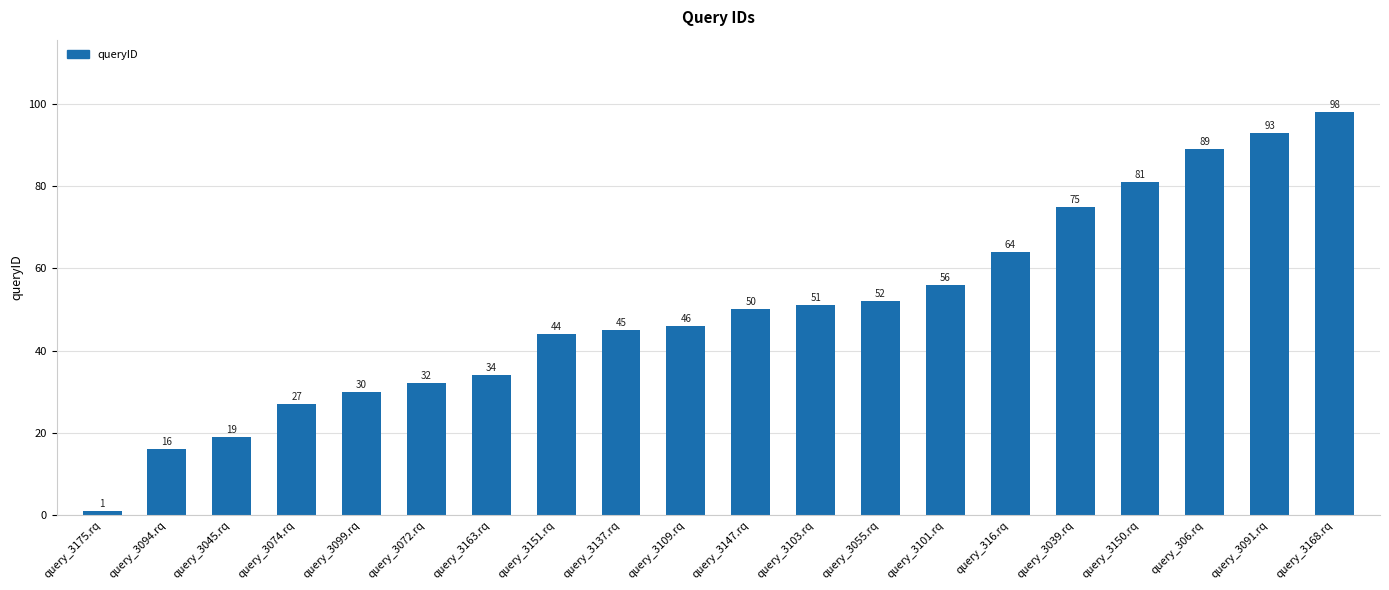

List the labels in order of value, largest first.

query_3168.rq, query_3091.rq, query_306.rq, query_3150.rq, query_3039.rq, query_316.rq, query_3101.rq, query_3055.rq, query_3103.rq, query_3147.rq, query_3109.rq, query_3137.rq, query_3151.rq, query_3163.rq, query_3072.rq, query_3099.rq, query_3074.rq, query_3045.rq, query_3094.rq, query_3175.rq